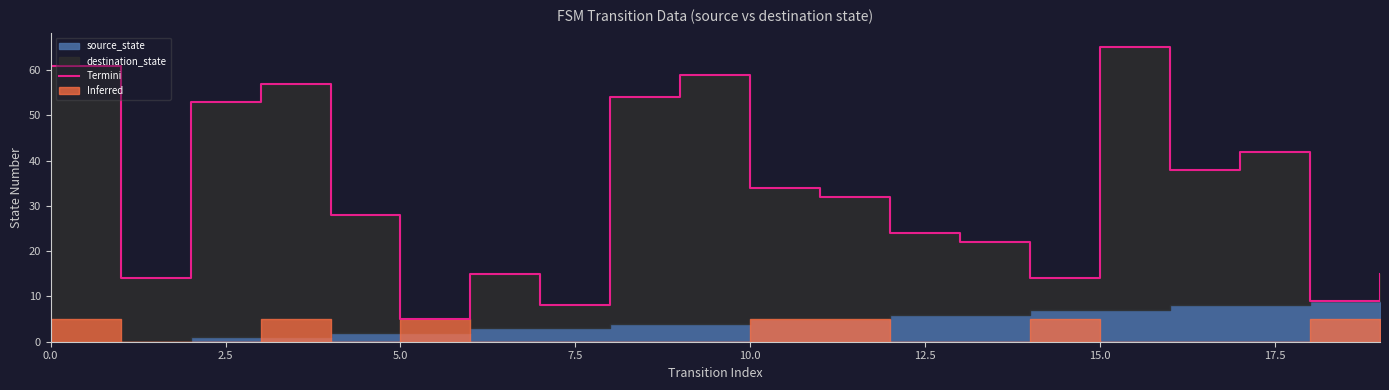

How many data points are less than 32?

10